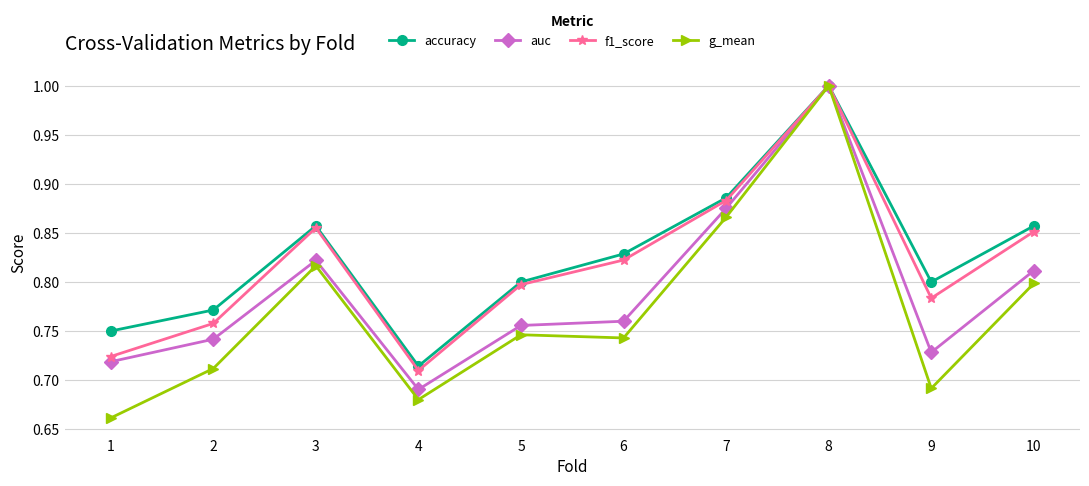

Which series has the widest spread of values?

g_mean